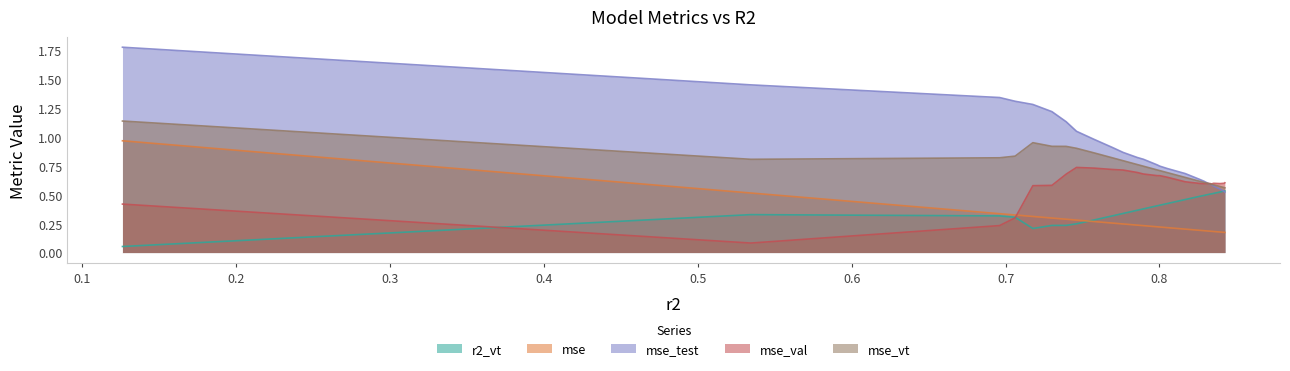

What are all the series names shown in the legend?

r2_vt, mse, mse_test, mse_val, mse_vt